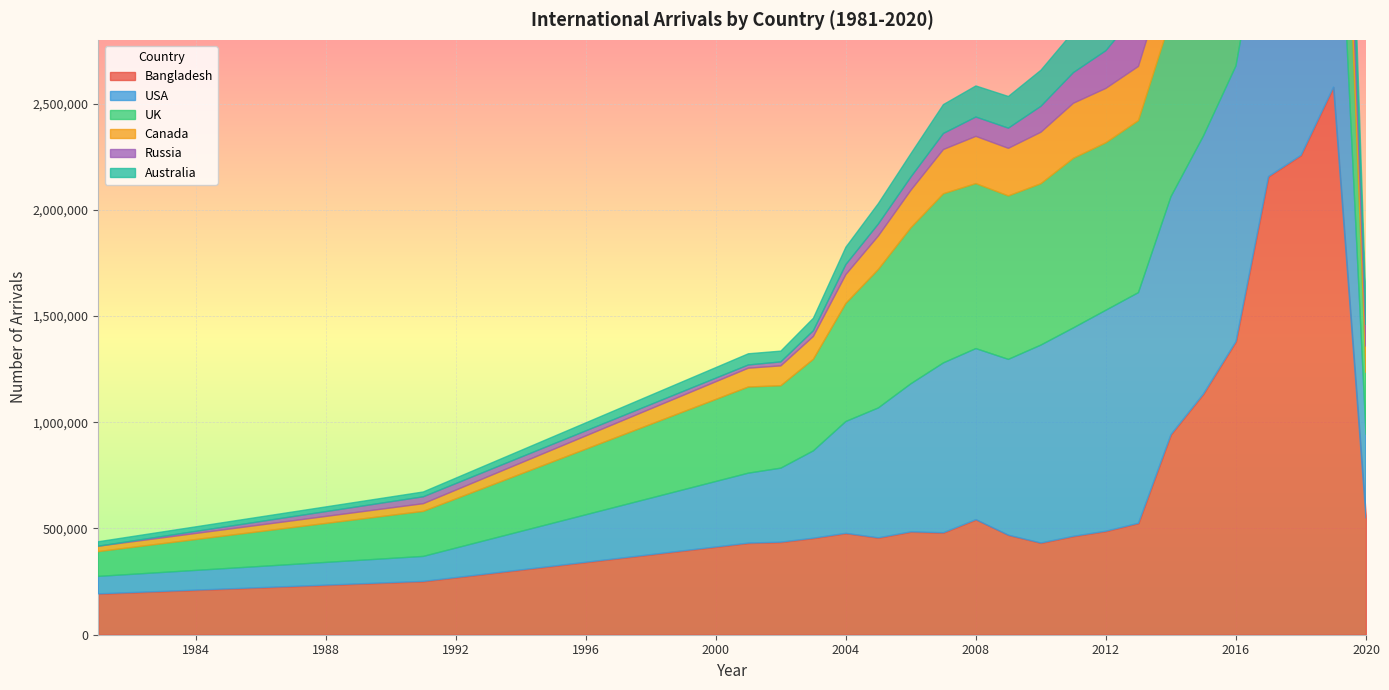

Reading right to left, transcribe all the data shown in this chart.

Bangladesh: 2020=549273	2019=2577727	2018=2256675	2017=2156557	2016=1380409	2015=1133879	2014=942562	2013=524923	2012=487397	2011=463543	2010=431962	2009=468899	2008=541884	2007=480240	2006=484401	2005=456371	2004=477446	2003=454611	2002=435867	2001=431312	1991=251260	1981=192509
USA: 2020=394092	2019=1512032	2018=1456678	2017=1376919	2016=1296939	2015=1213624	2014=1118983	2013=1085309	2012=1039947	2011=980688	2010=931292	2009=827140	2008=804933	2007=799062	2006=696739	2005=611165	2004=526120	2003=410803	2002=348182	2001=329147	1991=117332	1981=82052
UK: 2020=291874	2019=1000292	2018=1029757	2017=986296	2016=941883	2015=867601	2014=838860	2013=809444	2012=788170	2011=798249	2010=759494	2009=769251	2008=776530	2007=796191	2006=734240	2005=651803	2004=555907	2003=430917	2002=387846	2001=405472	1991=212052	1981=116684
Canada: 2020=122868	2019=351859	2018=351040	2017=335439	2016=317239	2015=281306	2014=268485	2013=255222	2012=256021	2011=259017	2010=242372	2009=224069	2008=222364	2007=208214	2006=176567	2005=157643	2004=135884	2003=107671	2002=93598	2001=88600	1991=36142	1981=25358
Russia: 2020=102166	2019=251319	2018=262309	2017=278904	2016=227749	2015=172419	2014=269832	2013=259120	2012=177526	2011=144312	2010=122048	2009=94945	2008=91095	2007=75543	2006=62203	2005=56446	2004=47077	2003=26948	2002=18643	2001=15154	1991=32432	1981=0
Australia: 2020=86758	2019=367241	2018=346486	2017=324243	2016=293625	2015=263101	2014=239762	2013=218967	2012=202105	2011=192592	2010=169647	2009=149074	2008=146209	2007=135925	2006=109867	2005=96258	2004=81608	2003=58730	2002=50743	2001=52691	1991=22700	1981=20940